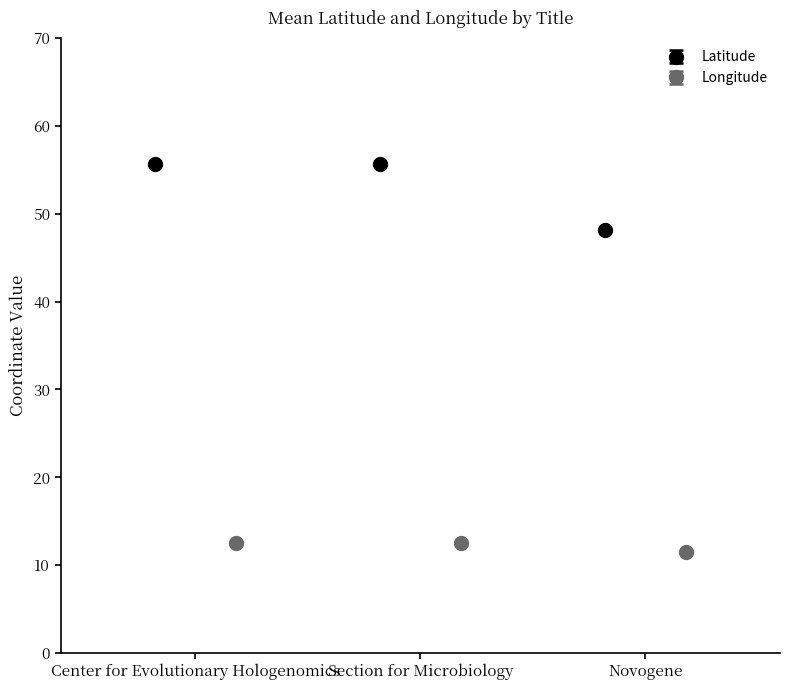

What is the value of the Latitude point at the 2nd from the left?

55.7